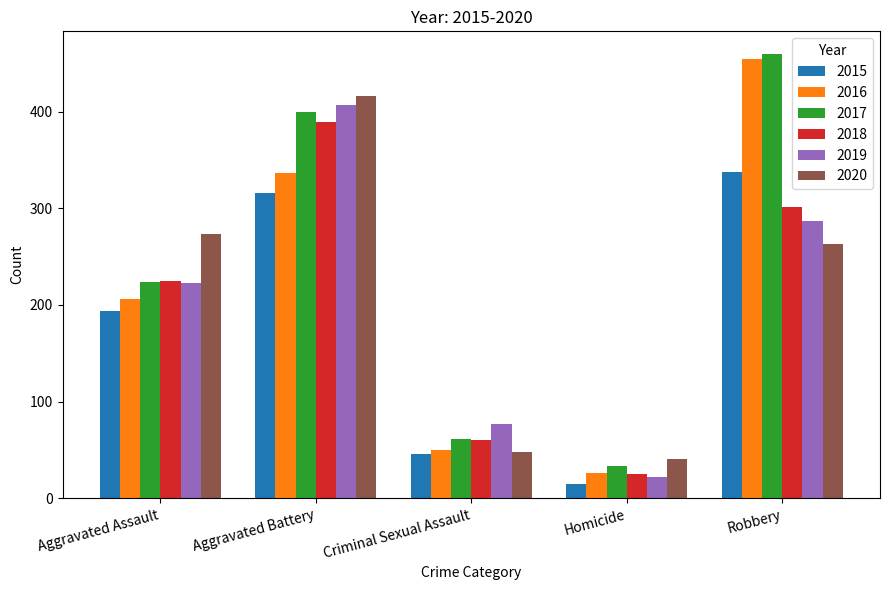

What position from the right is Aggravated Battery?

4